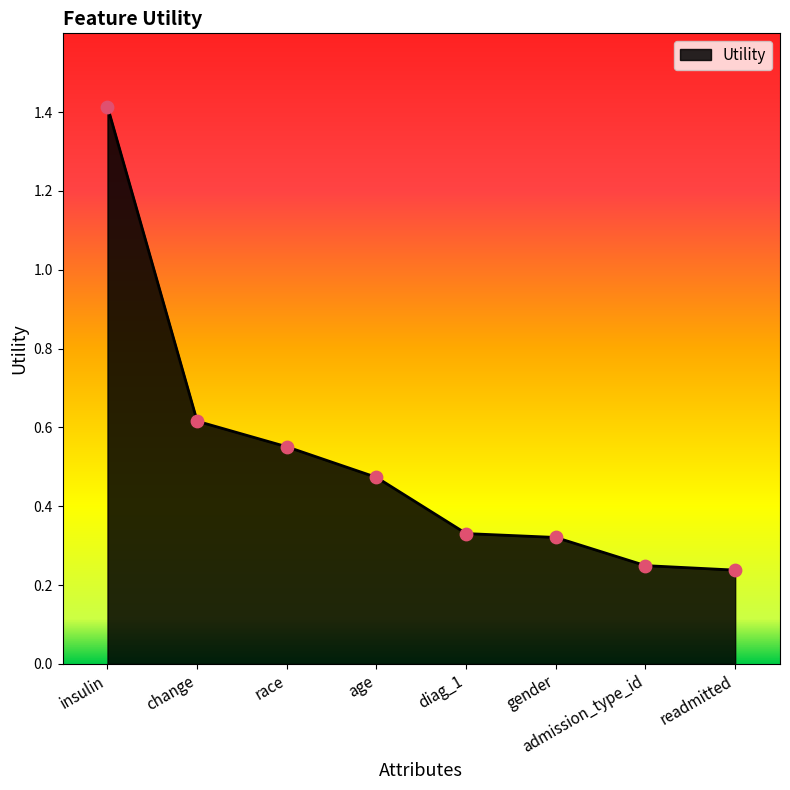

Between change and diag_1, which is larger?

change